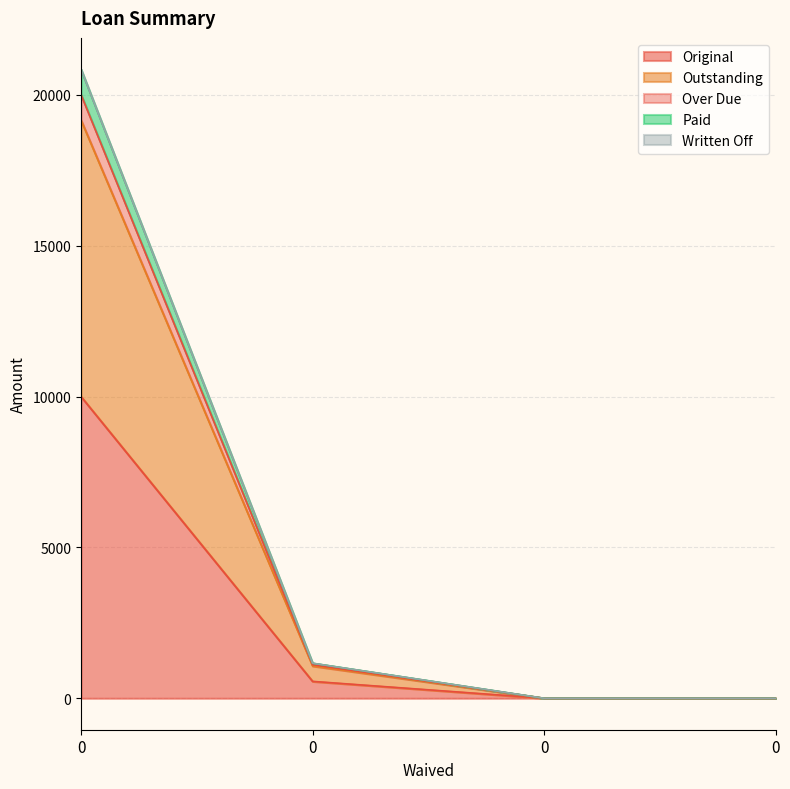

Does the chart have visible grid lines?

Yes